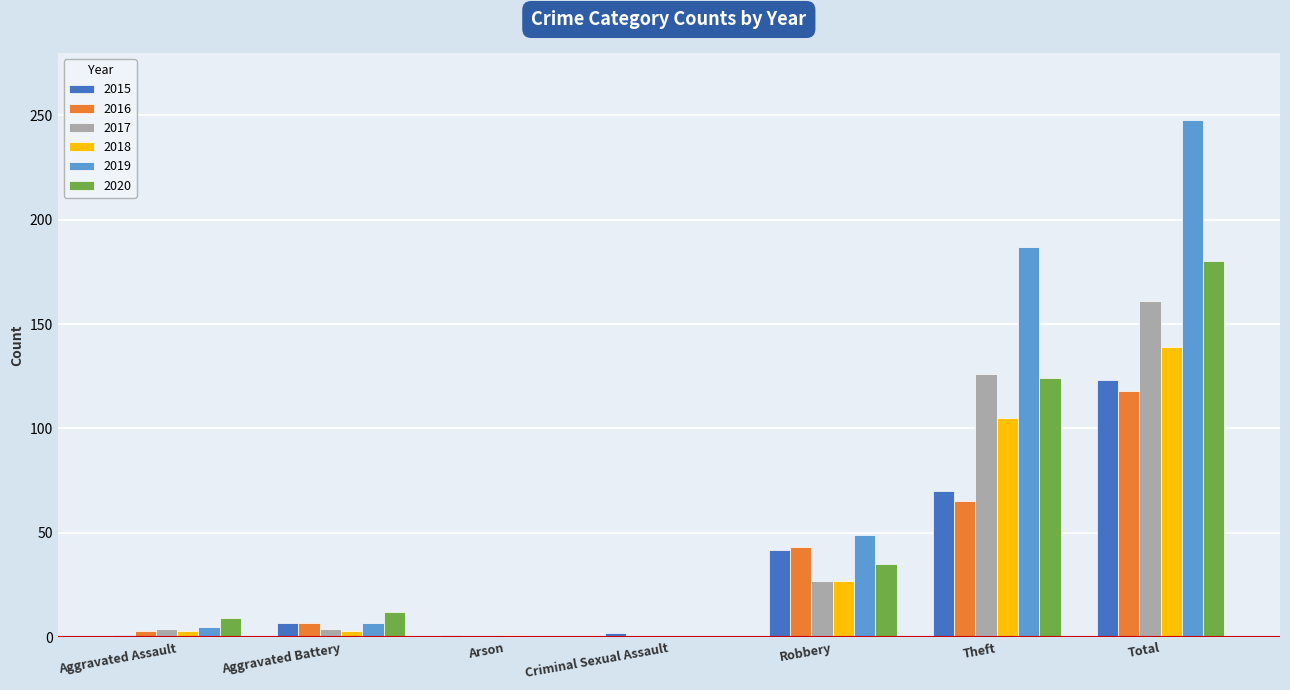

What are all the series names shown in the legend?

2015, 2016, 2017, 2018, 2019, 2020